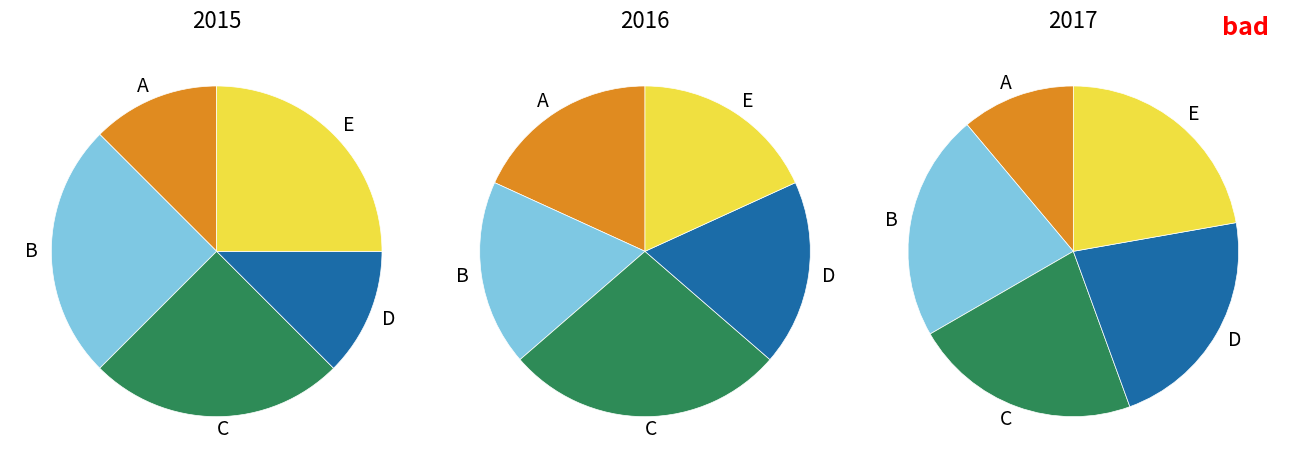

What portion of the pie excludes 3?

100.0%